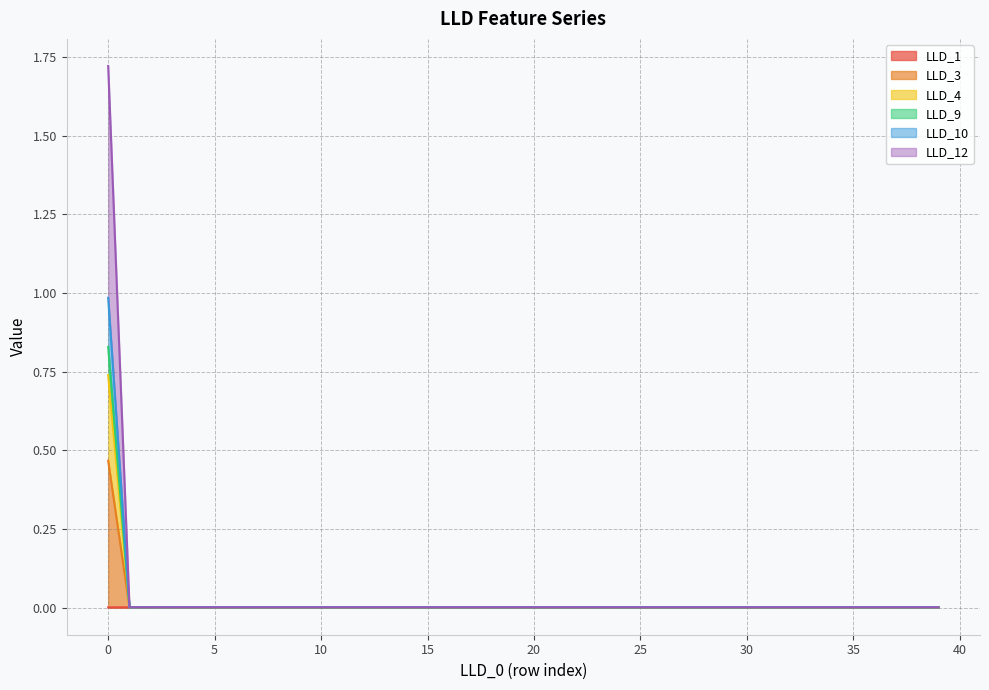

At which category does LLD_9 reach its first local valley?

1